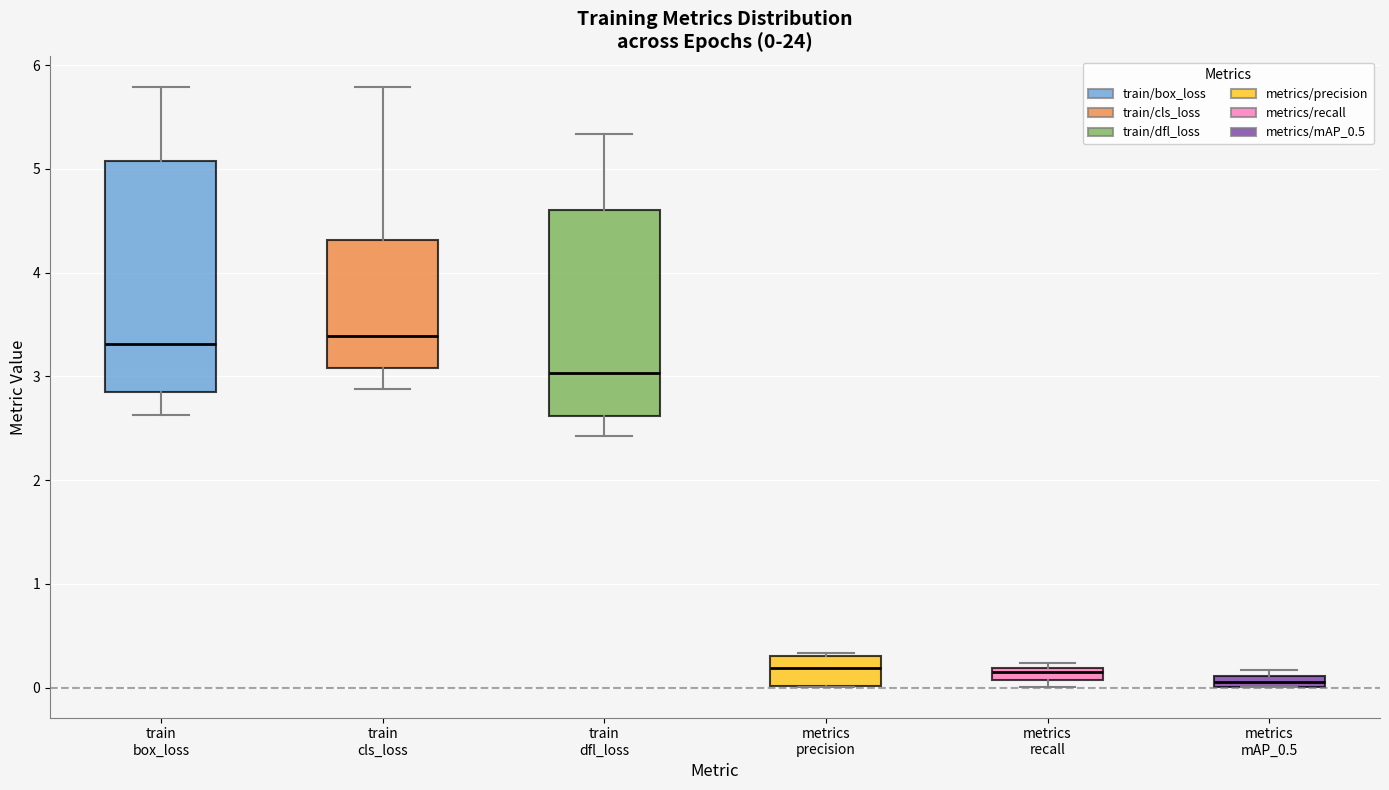

Which box is the tallest, from its lower edge to its upper edge?

train box_loss